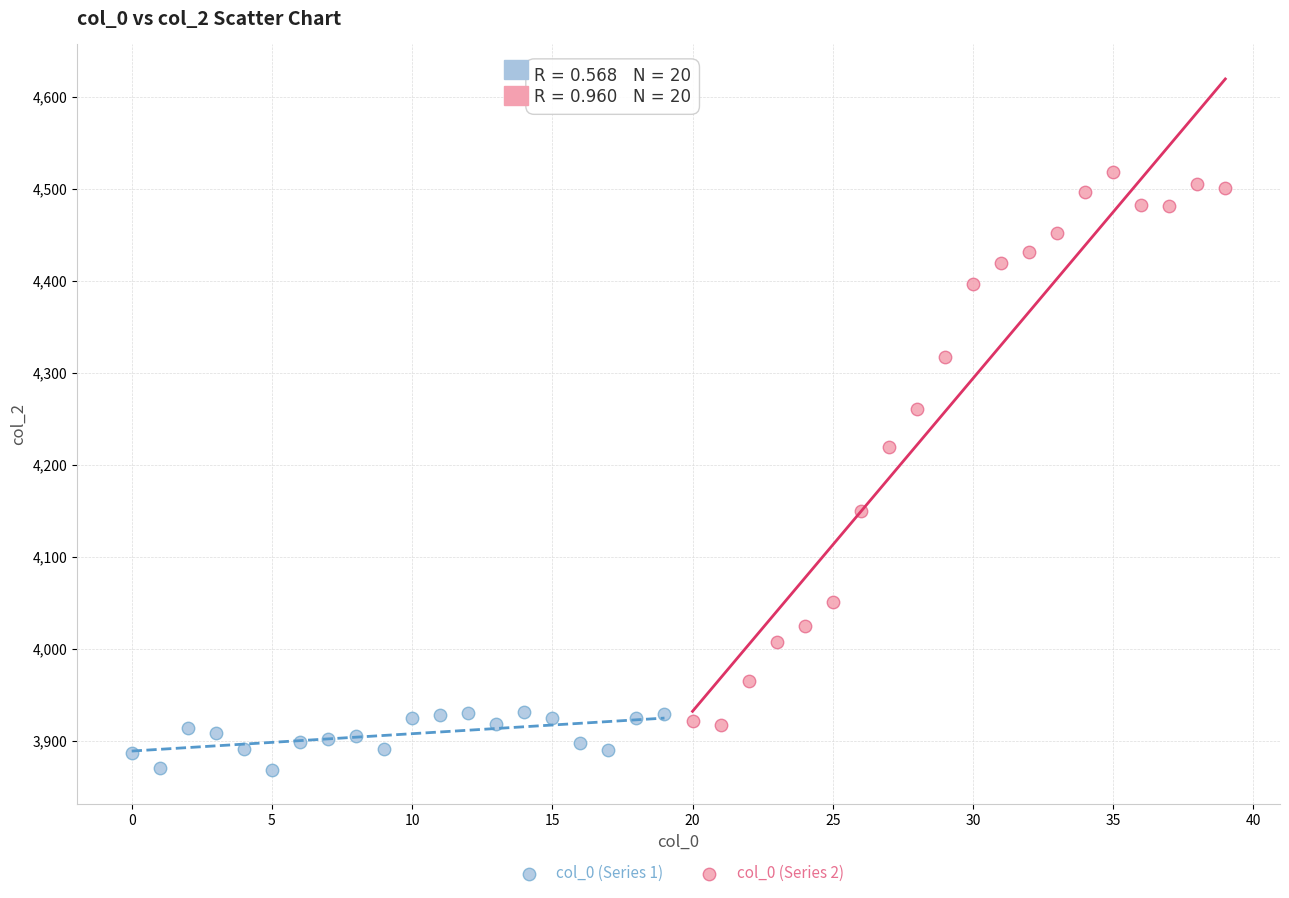

Which series reaches the maximum Y coordinate?

col_0 (Series 2)